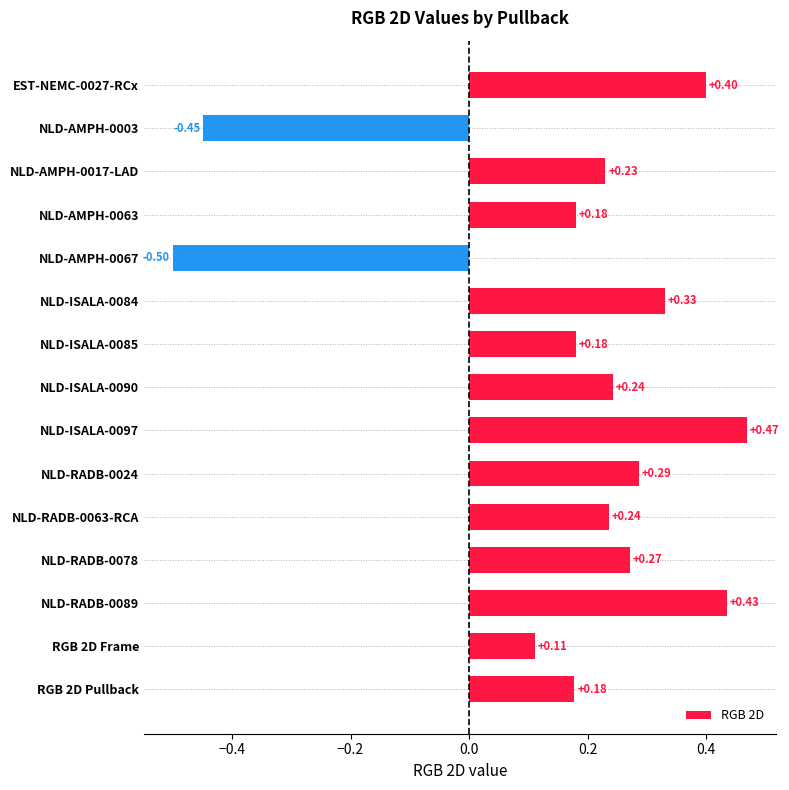

What is the difference between the maximum and second lowest values?

0.9